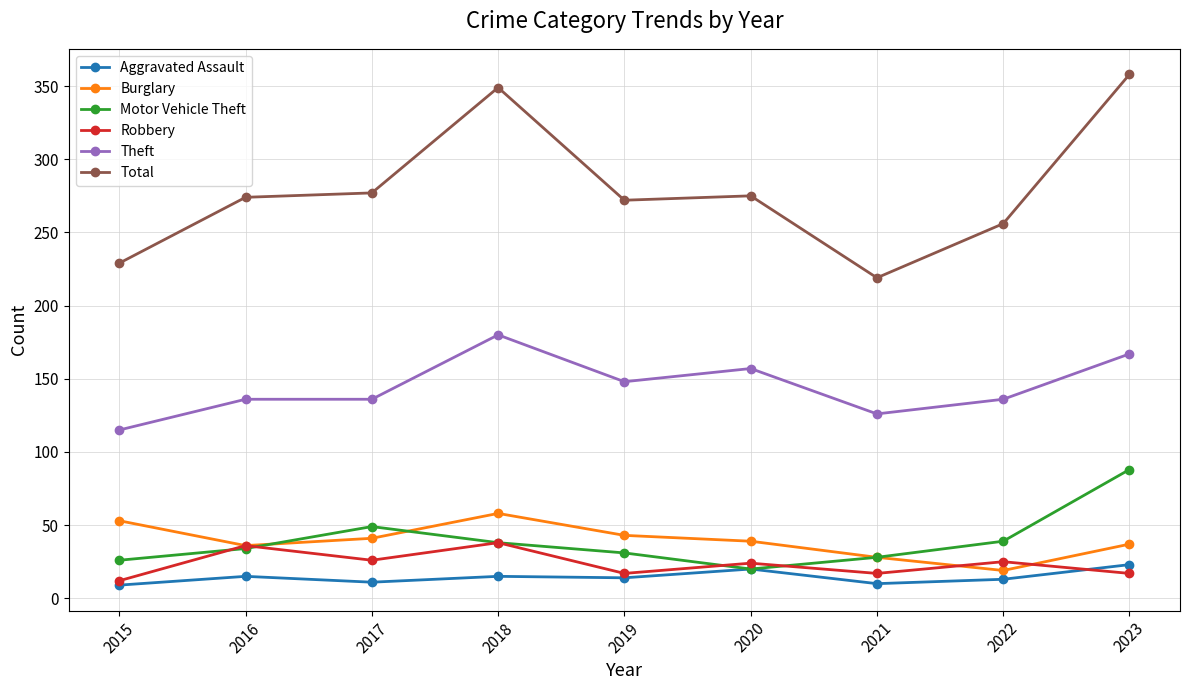

What are all the series names shown in the legend?

Aggravated Assault, Burglary, Motor Vehicle Theft, Robbery, Theft, Total